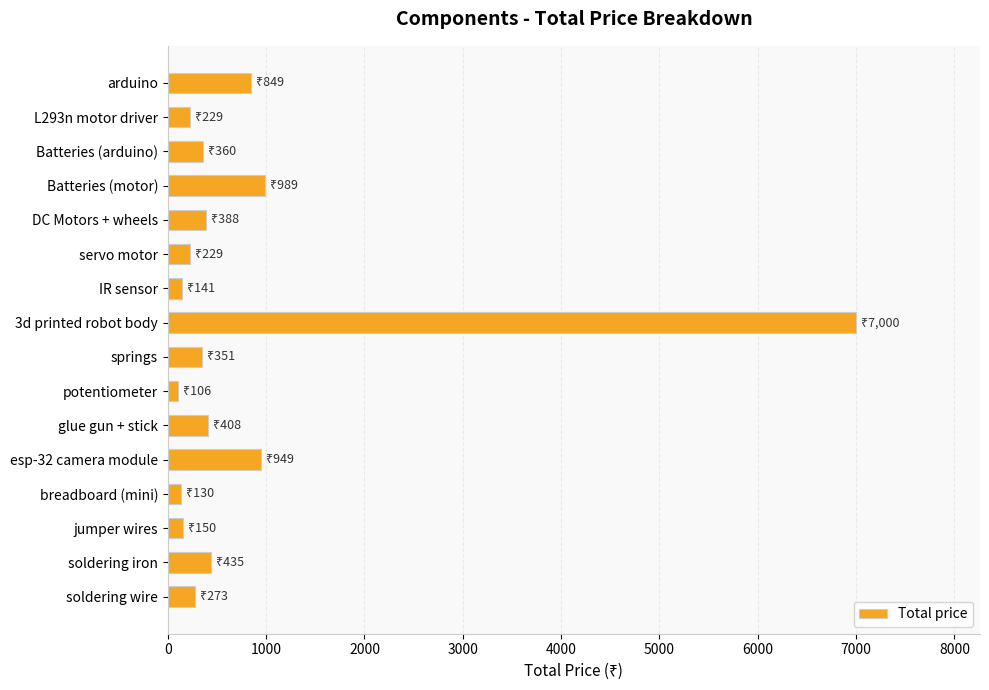

At which category does the chart reach its peak across all series?

3d printed robot body